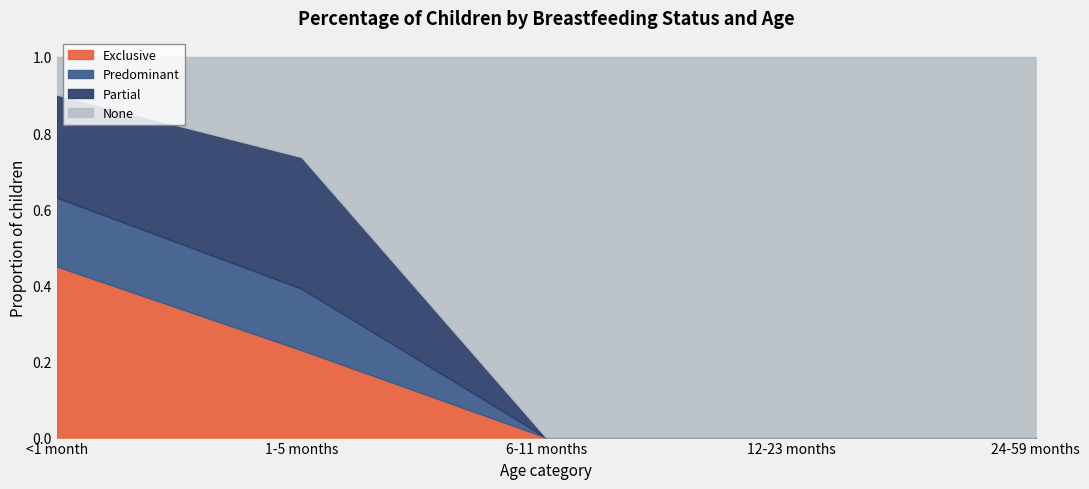

Is the value of Partial at 6-11 months greater than the value of Predominant at 24-59 months?

No